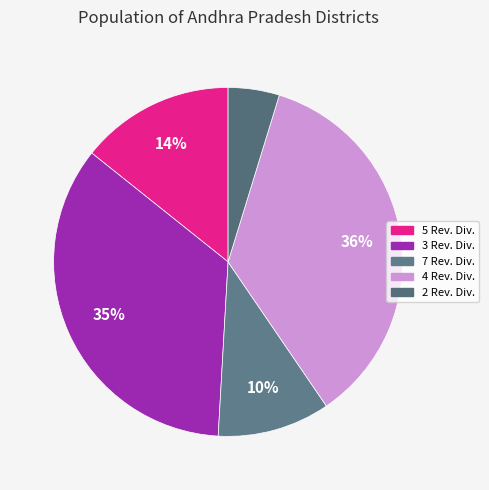

Is there any slice that represents more than half of the pie?

No